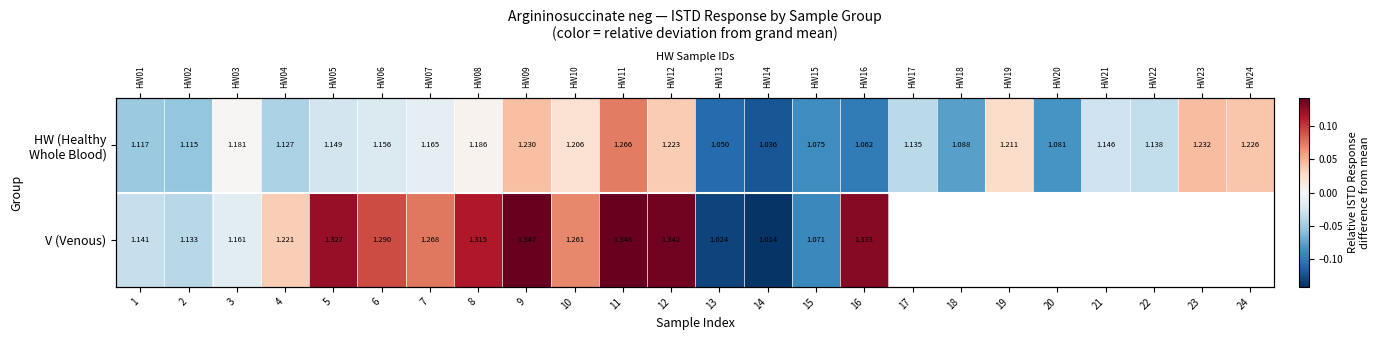

How many data points in HW (Healthy Whole Blood) are less than 0?

15